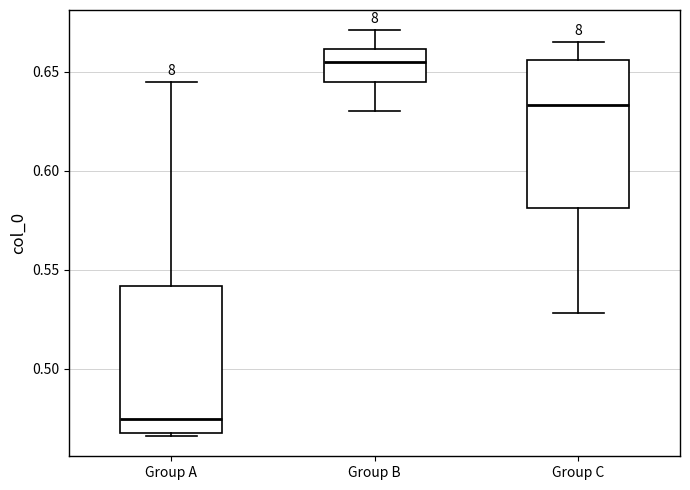

Reading left to right, transcribe this box plot: for each box, give where its median line is, the range the box spans, and where its two whiskers end, as read against the y-axis. The values are not printed on the chart, so give them approximately, as read against the axis.

Group A: median 0.475, box 0.470 to 0.540, whiskers 0.465 to 0.645
Group B: median 0.655, box 0.645 to 0.660, whiskers 0.630 to 0.670
Group C: median 0.635, box 0.580 to 0.655, whiskers 0.530 to 0.665